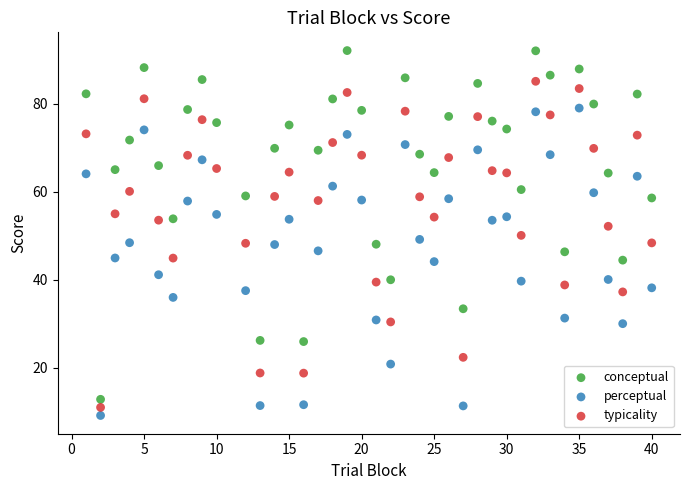

Which series contains the lowest Y value?

perceptual